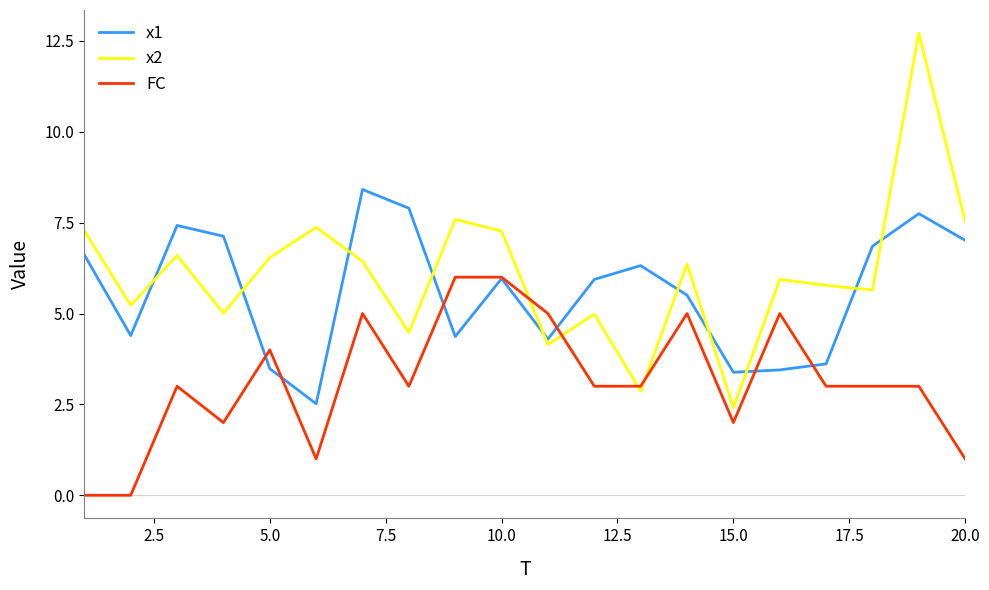

Is this an area chart (filled region under the line)?

No